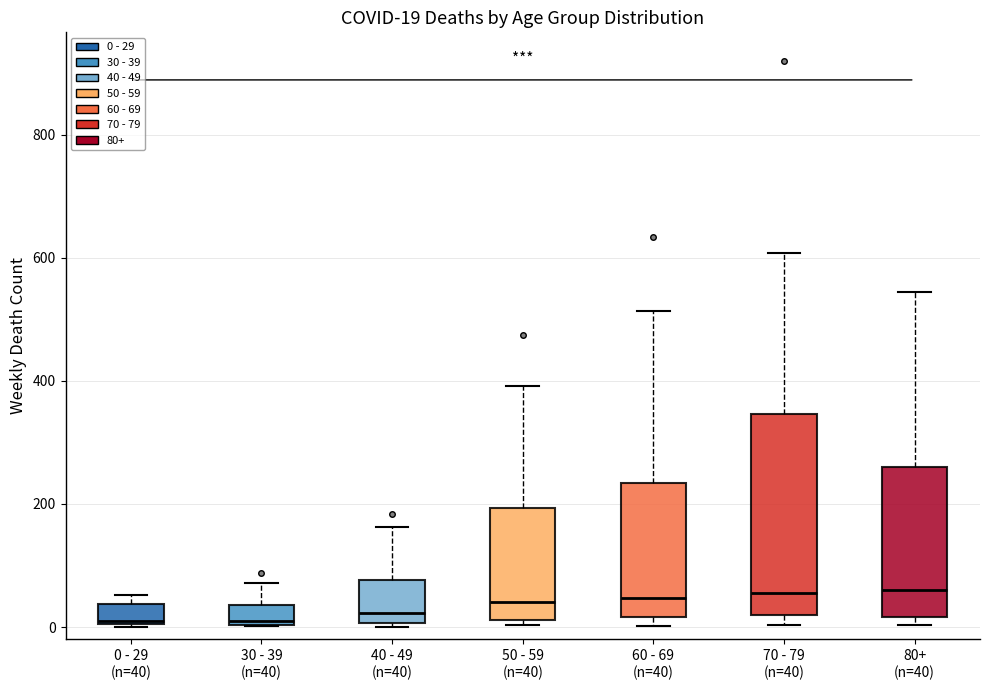

Comparing the boxes themselves (not the whiskers), which one is the tallest?

70 - 79 (n=40)